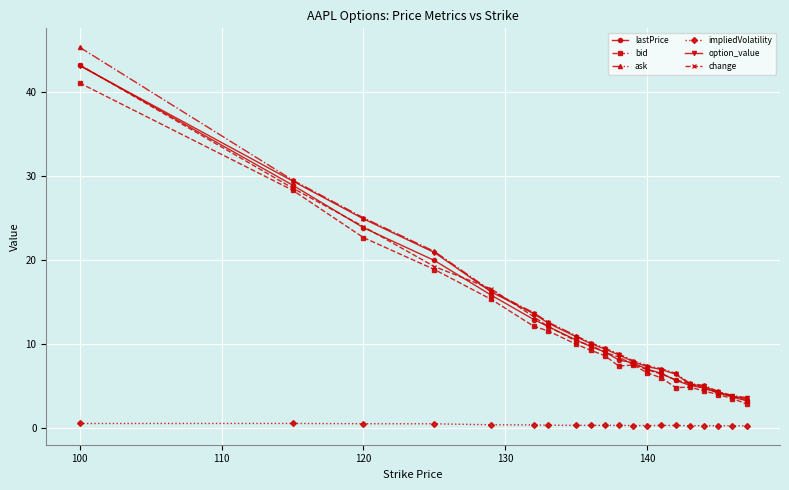

What is the minimum value for option_value?

3.5